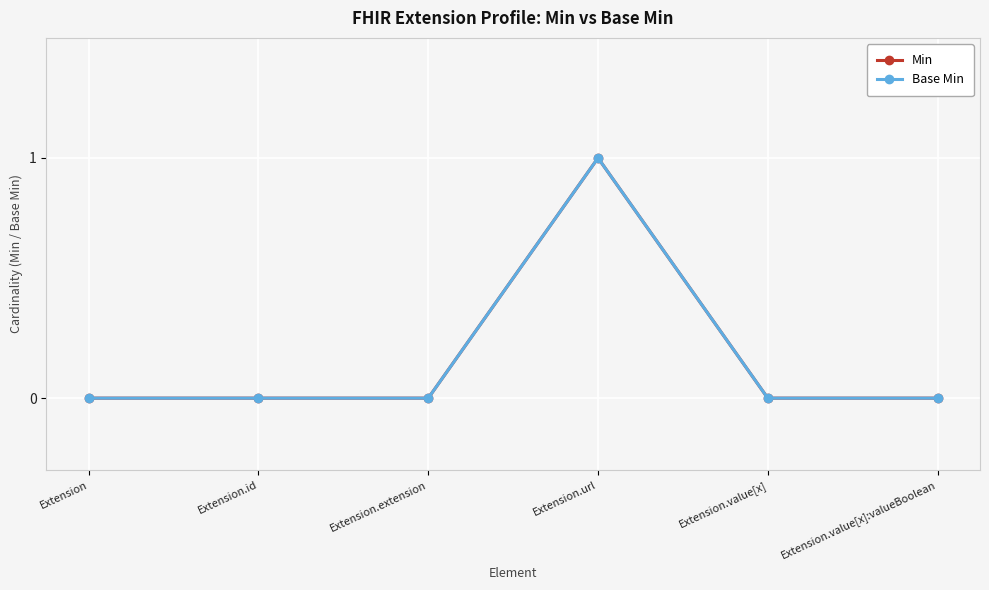

Which label corresponds to the smallest value in the chart?

Extension